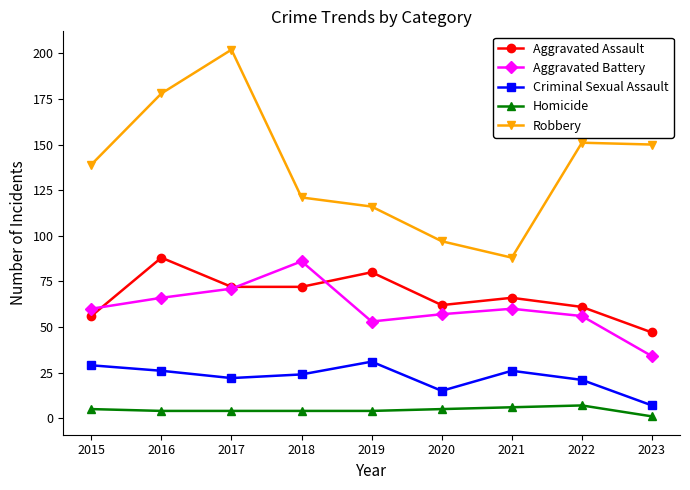

How many values in the Robbery series are below 139?

4